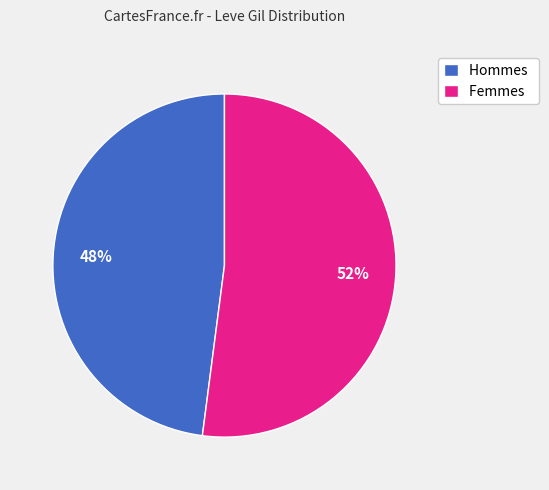

Is it true that Femmes is 52% of the pie?

True